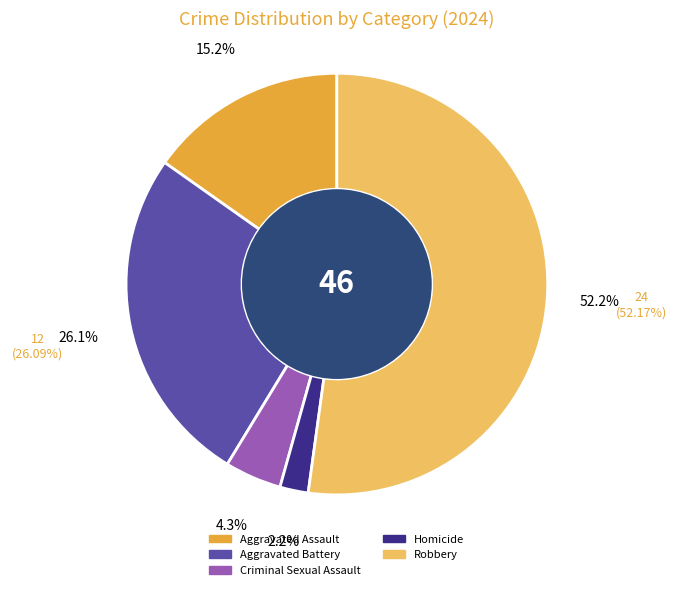

What is the largest slice in the pie chart?

Robbery